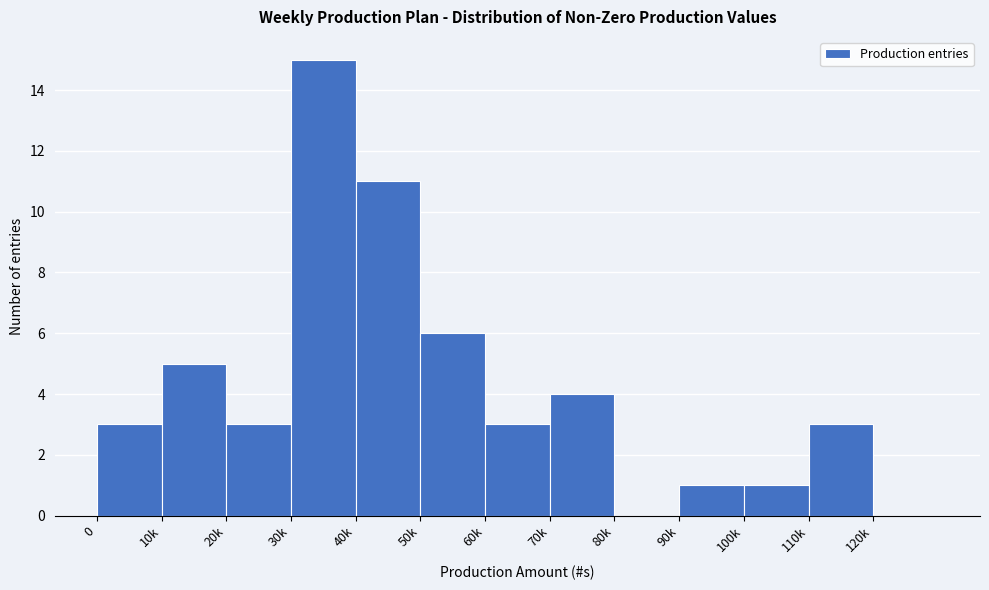

Reading right to left, transcribe all the data shown in this chart.

120k=0	110k=3	100k=1	90k=1	80k=0	70k=4	60k=3	50k=6	40k=11	30k=15	20k=3	10k=5	0=3